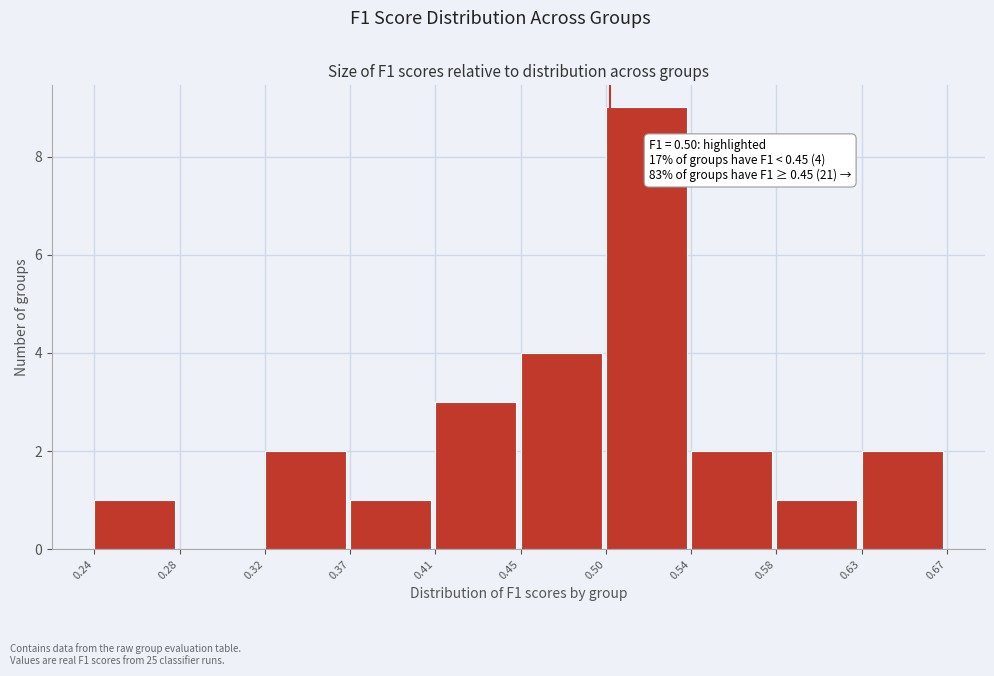

Reading right to left, what are all the values shown in this chart?

0.63=2	0.58=1	0.54=2	0.50=9	0.45=4	0.41=3	0.37=1	0.32=2	0.28=0	0.24=1